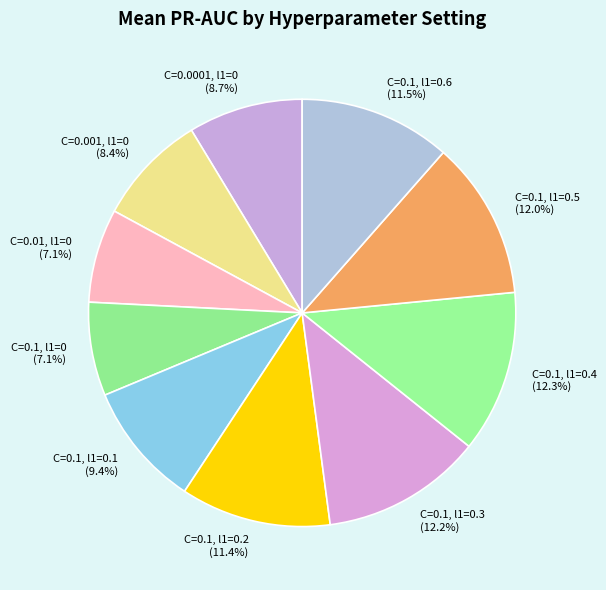

Count the number of slices in the pie.

10